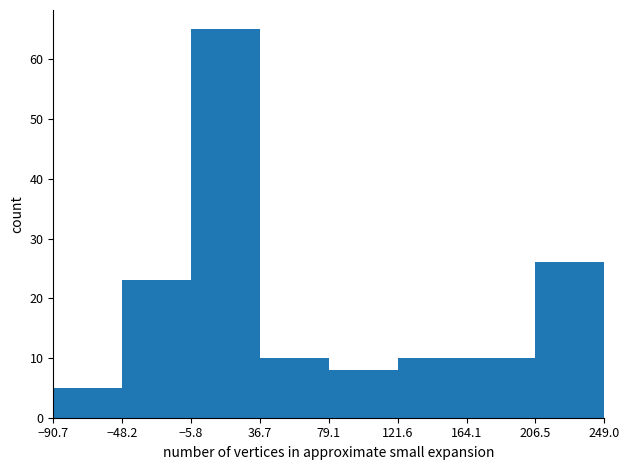

Reading left to right, list every bar in this chart as the range it spans on the x-axis followed by its height. The values are not printed on the chart, so give them approximately, as read against the axis.

-90.7 to -48.2: 5
-48.2 to -5.8: 23
-5.8 to 36.7: 65
36.7 to 79.1: 10
79.1 to 121.6: 8
121.6 to 164.1: 10
164.1 to 206.5: 10
206.5 to 249.0: 26